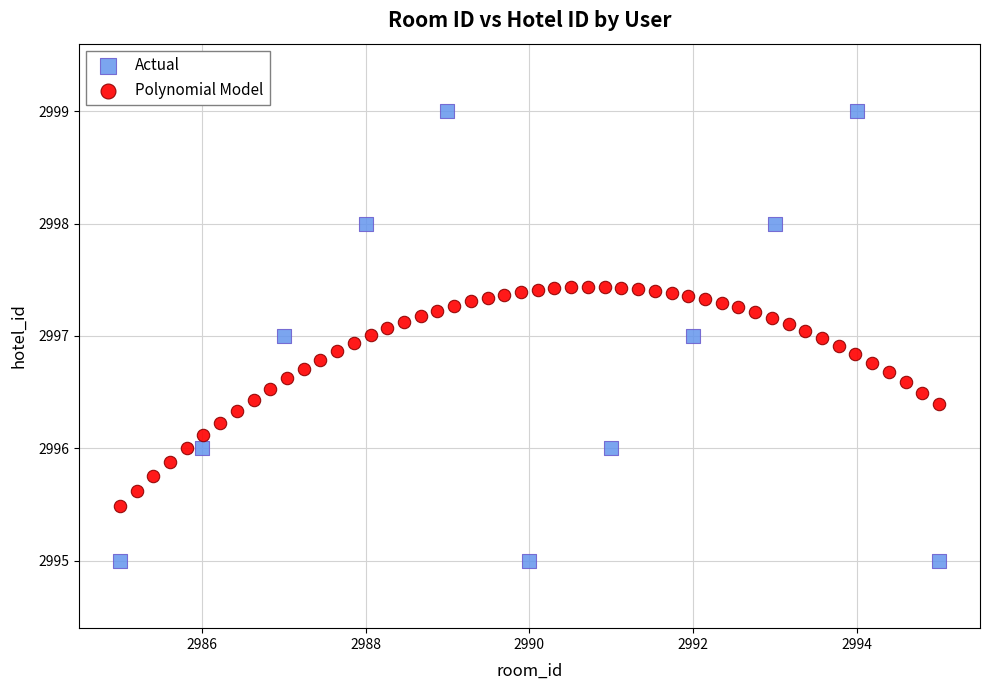

Which series has the largest Y range (max minus min)?

Actual